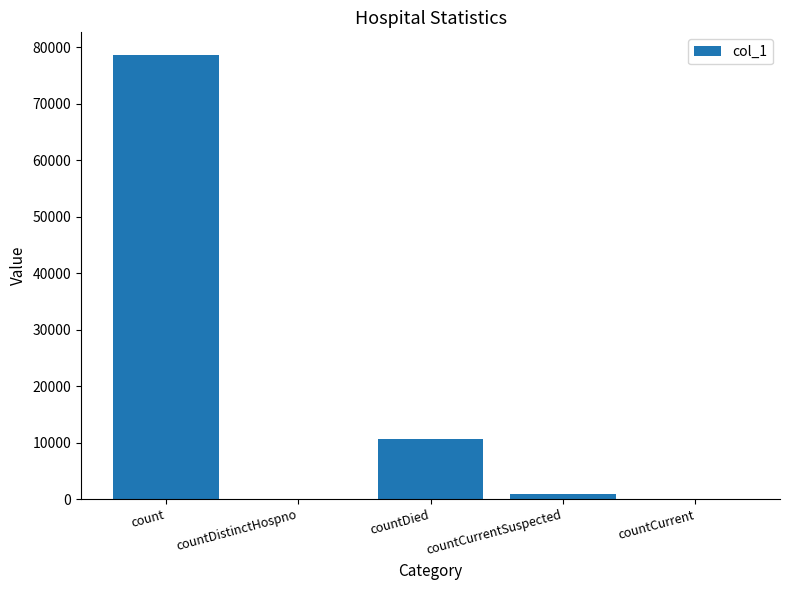

What is the greatest value displayed?

78726